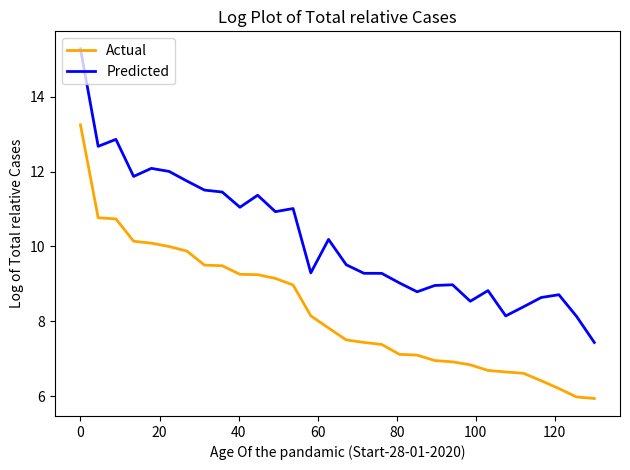

Which series has the largest range (max minus min)?

Predicted